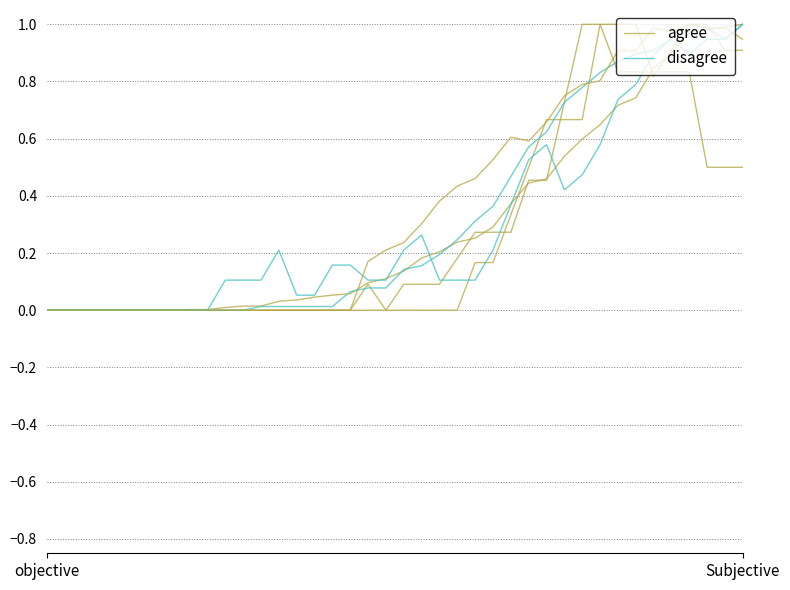

What is the label of the 30th point from the right?

10